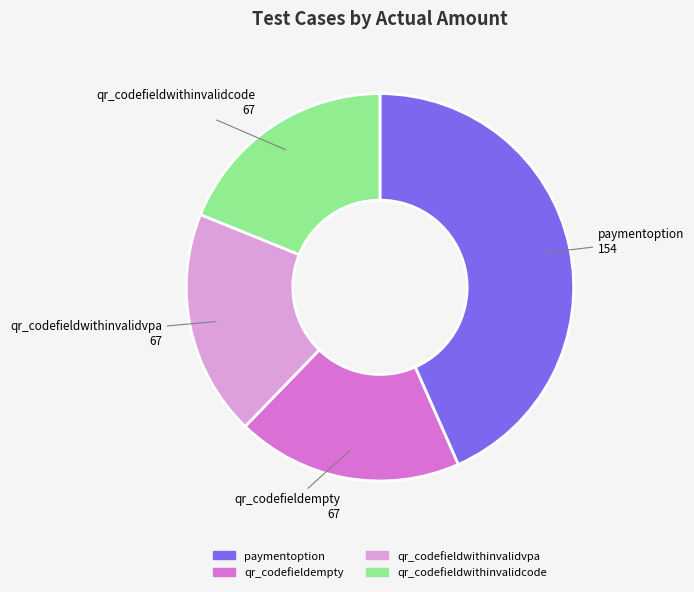

Do qr_codefieldwithinvalidvpa and qr_codefieldempty together represent more than half of the pie?

No